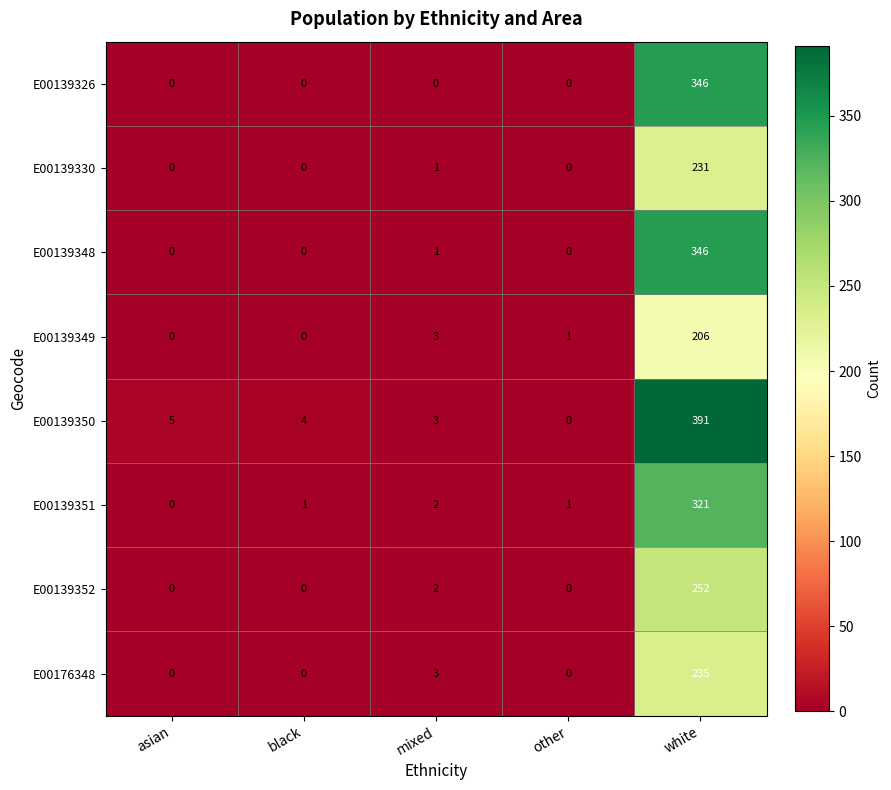

What is the total value across all series at mixed?

15